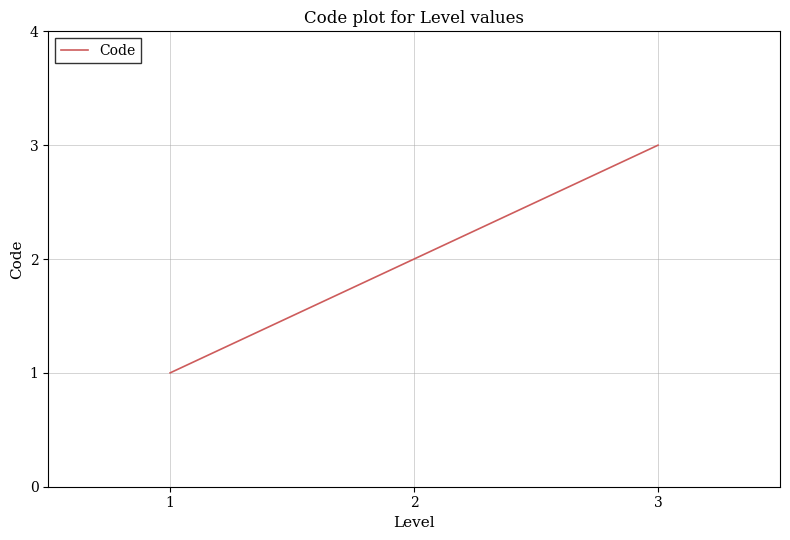

List the labels in order of value, largest first.

3, 2, 1